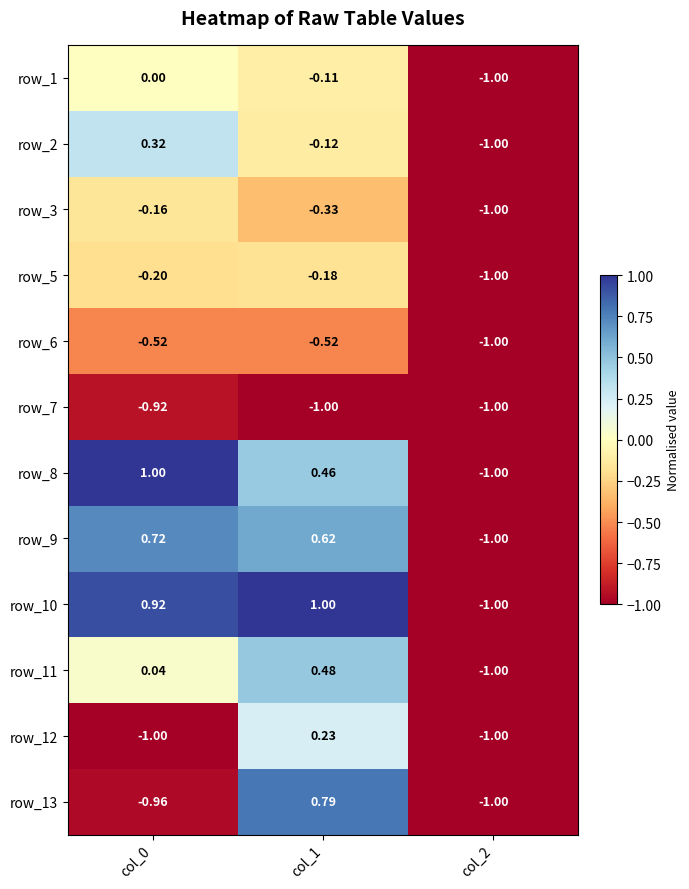

How many data points in row_1 are less than 0?

2